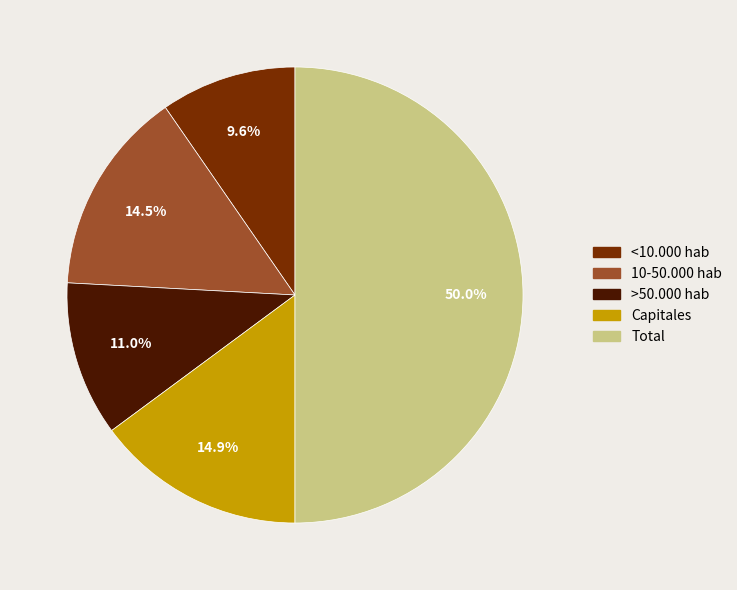

What is the ratio of the value at <10.000 hab to the value at Capitales?

0.6